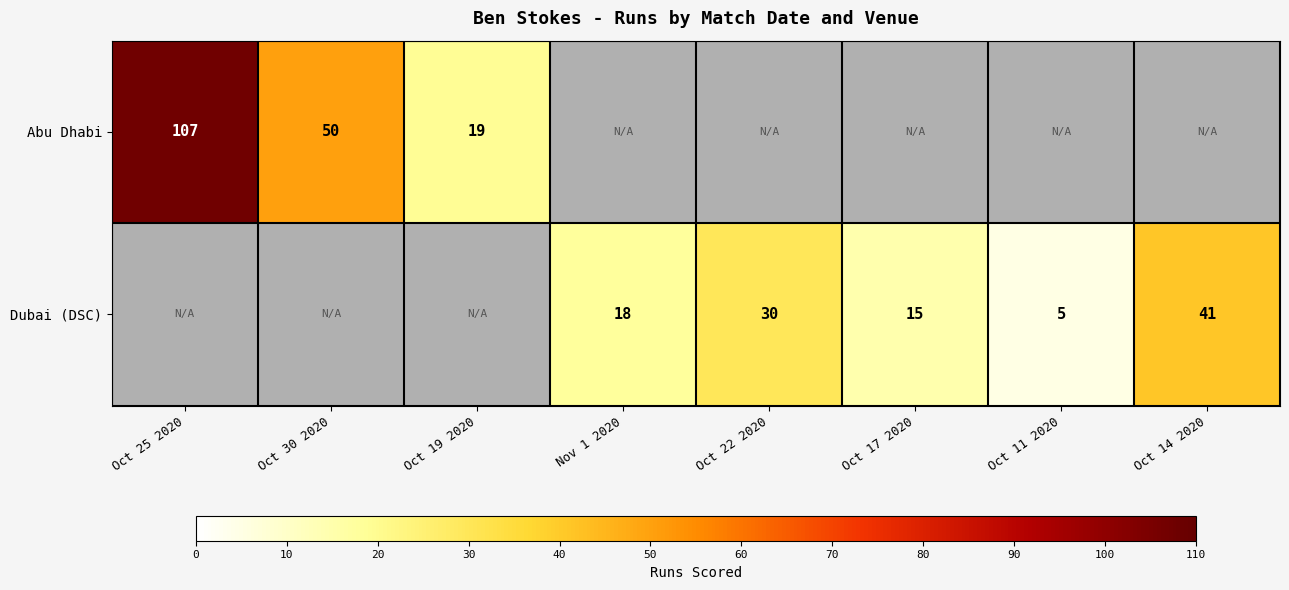

Is it true that Abu Dhabi equals 50 at Oct 30 2020?

True